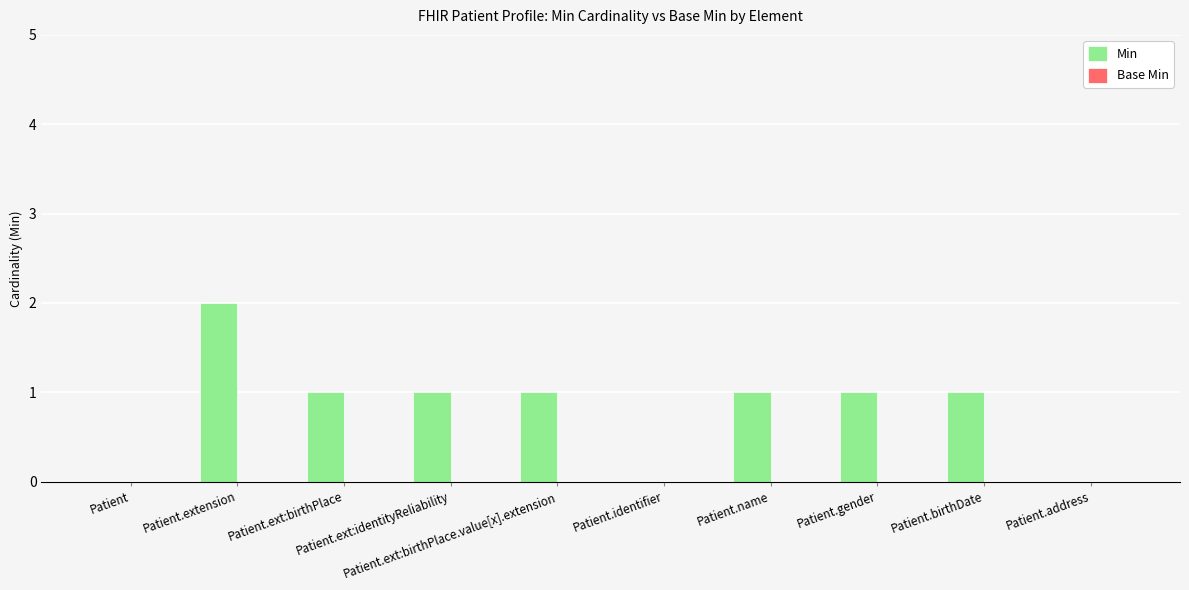

Which category has the highest value across all series?

Patient.extension